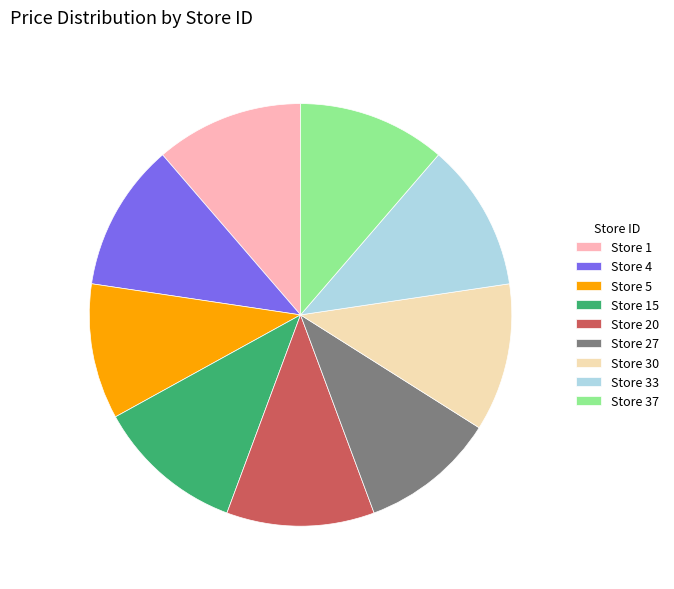

Approximately how many times larger is the value at Store 20 compared to Store 5?

1.1